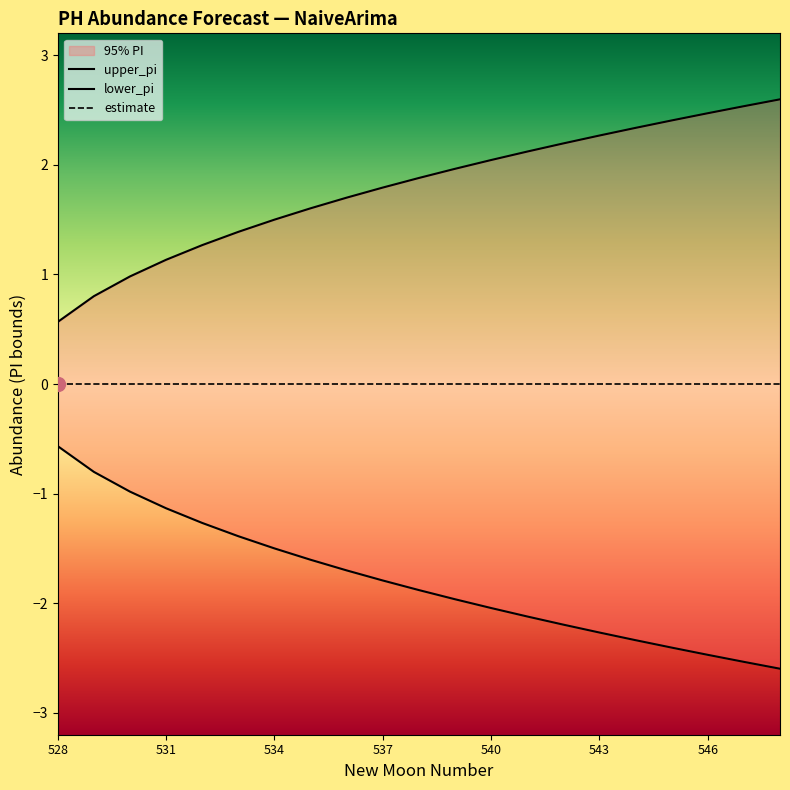

Reading right to left, what are all the values shown in this chart?

upper_pi: 548=2.6	547=2.5	546=2.5	545=2.4	544=2.3	543=2.3	542=2.2	541=2.1	540=2.0	539=2.0	538=1.9	537=1.8	536=1.7	535=1.6	534=1.5	533=1.4	532=1.3	531=1.1	530=1.0	529=0.8	528=0.6
lower_pi: 548=-2.6	547=-2.5	546=-2.5	545=-2.4	544=-2.3	543=-2.3	542=-2.2	541=-2.1	540=-2.0	539=-2.0	538=-1.9	537=-1.8	536=-1.7	535=-1.6	534=-1.5	533=-1.4	532=-1.3	531=-1.1	530=-1.0	529=-0.8	528=-0.6